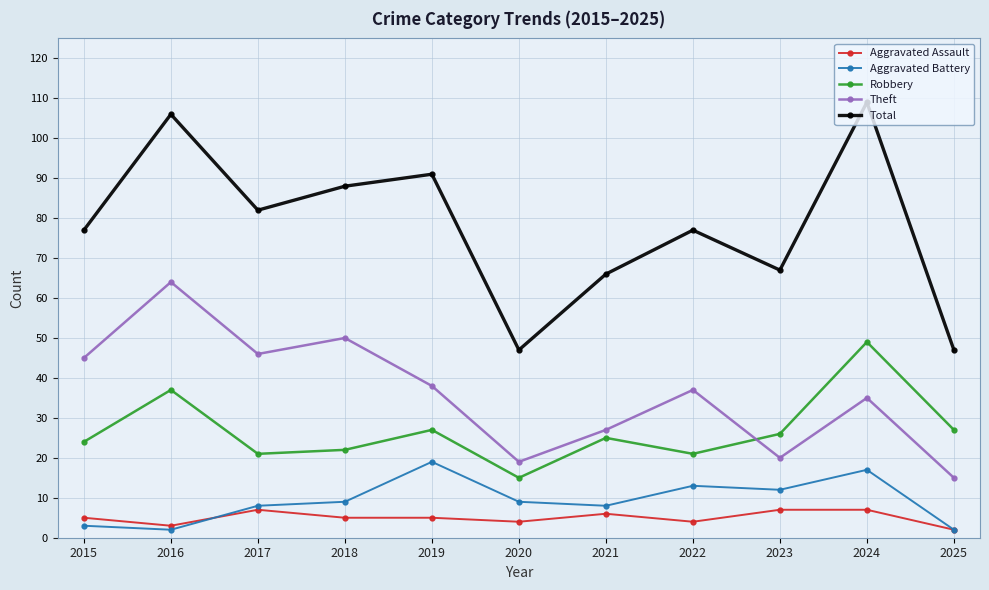

Is it true that Aggravated Assault equals 6 at 2021?

True